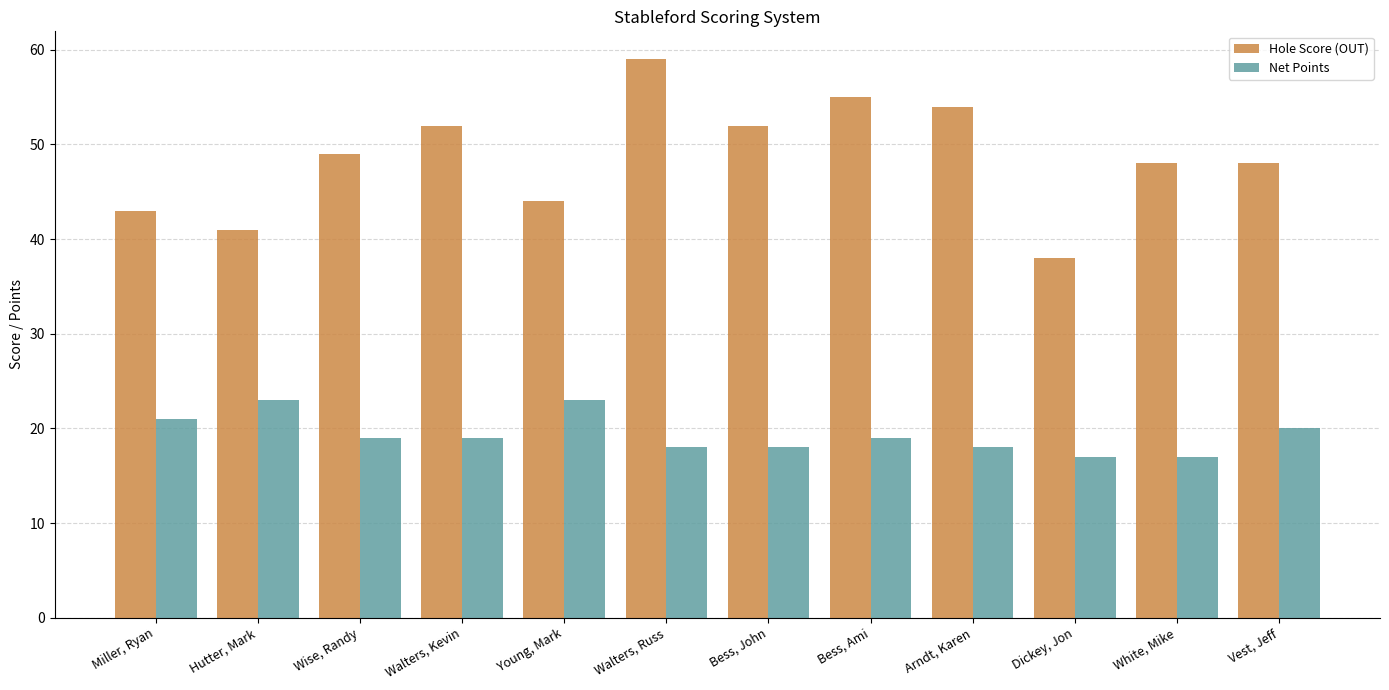

Which series has the widest spread of values?

Hole Score (OUT)